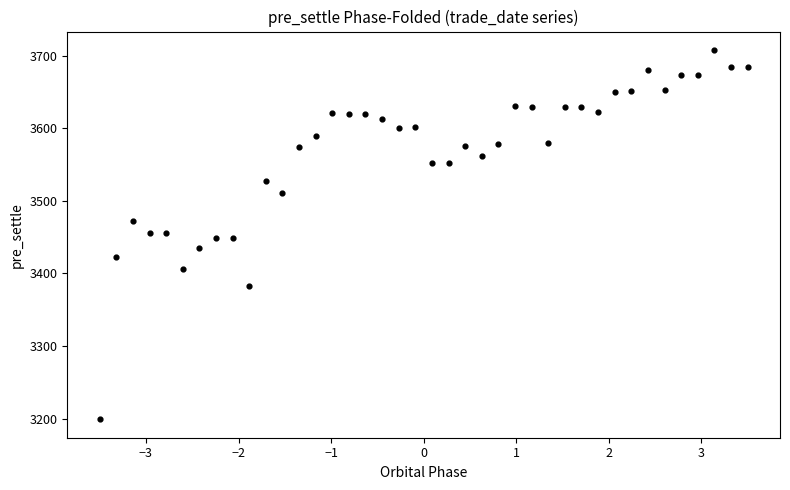

What is the range of Y values (max minus min)?

509